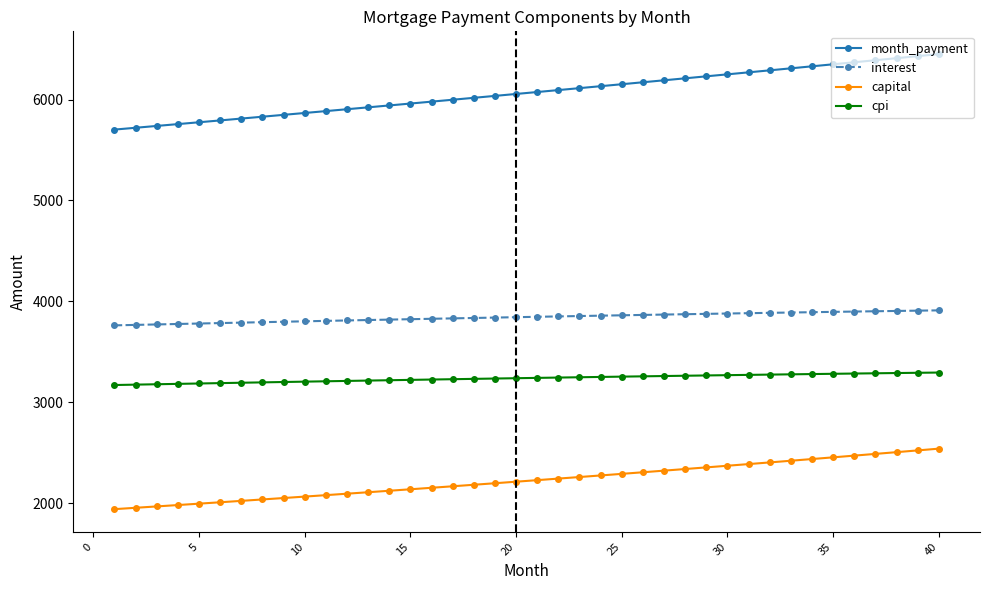

Rank the series by their maximum value, from highest to lowest.

month_payment, interest, cpi, capital